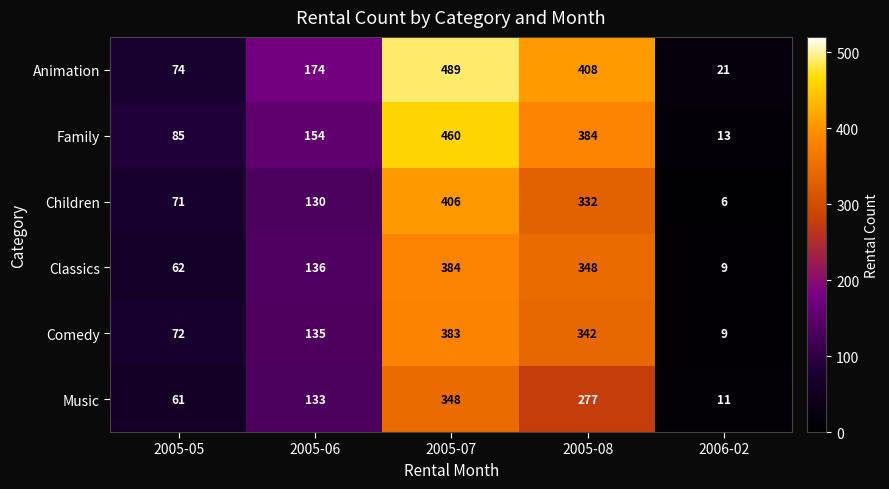

How many categories are shown in the chart?

5